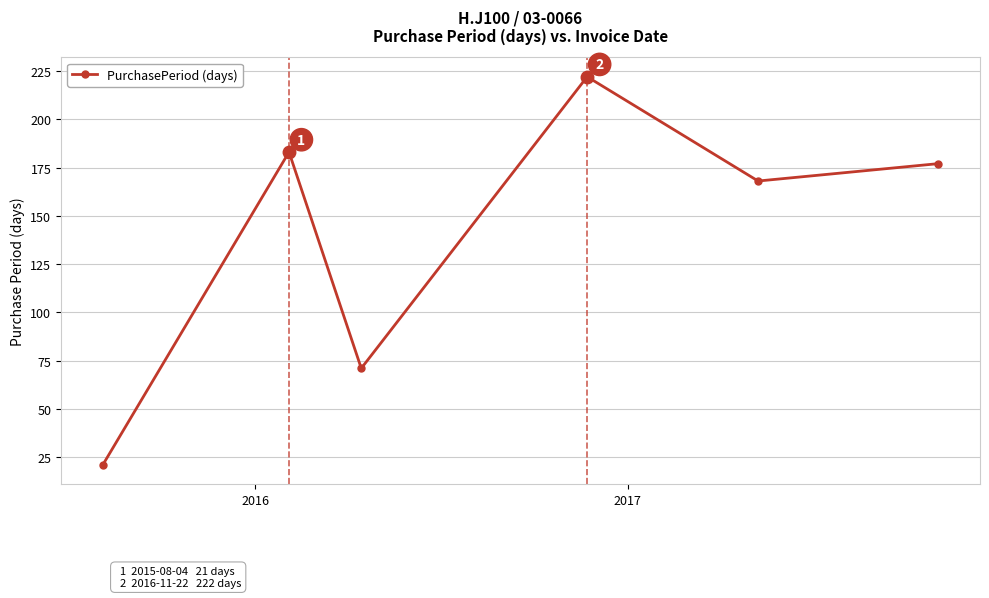

Reading left to right, list all the values displayed in this chart.

21	183	71	222	168	177